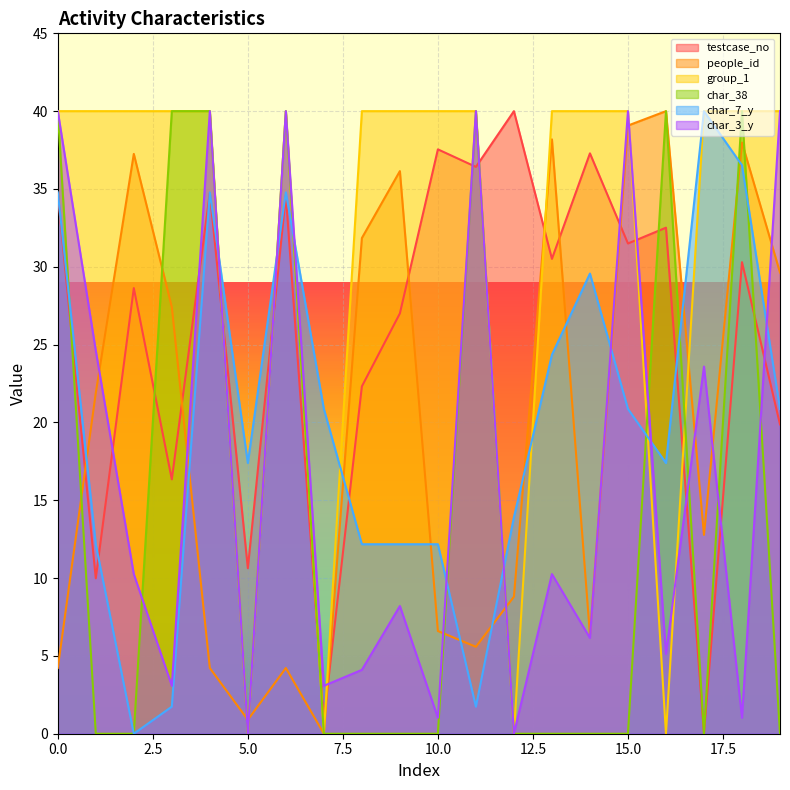

After their last crossing, which series has the higher values: testcase_no or char_3_y?

char_3_y